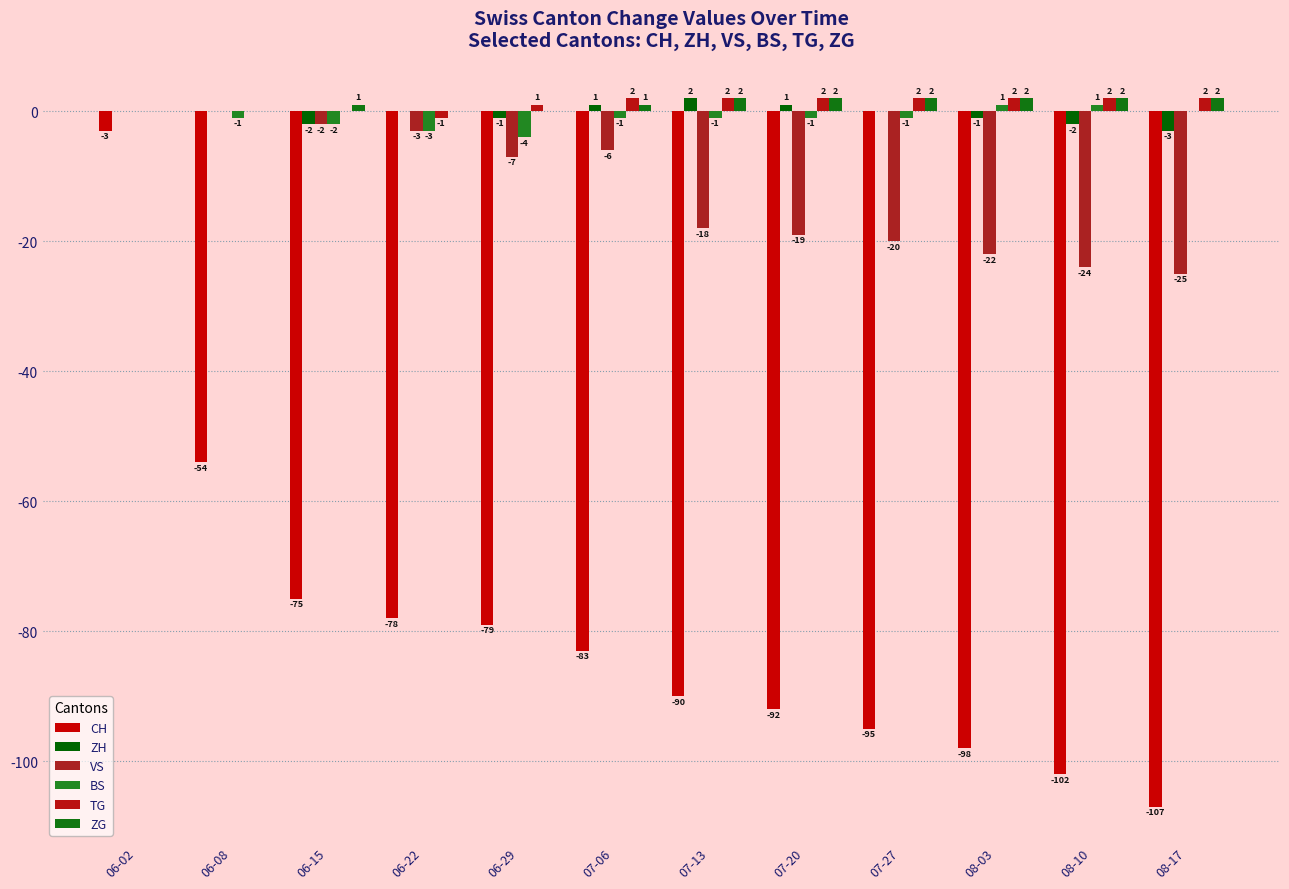

Which category has the highest value in the ZG series?

07-13